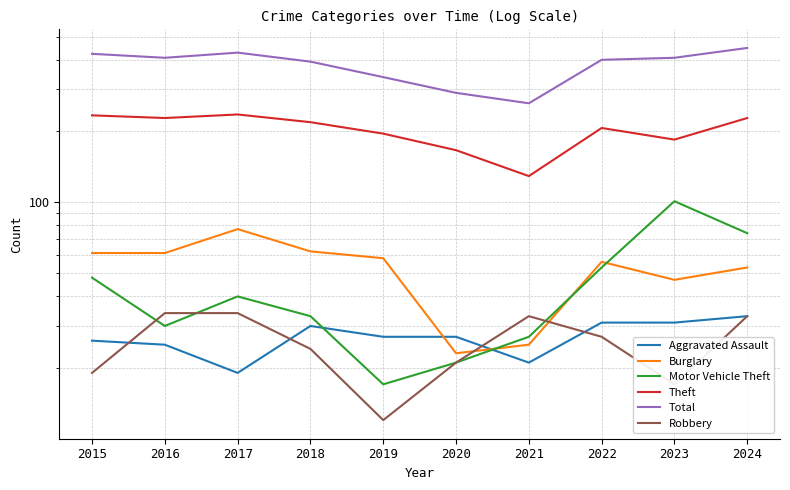

Where does the Motor Vehicle Theft series first go above 40?

2015